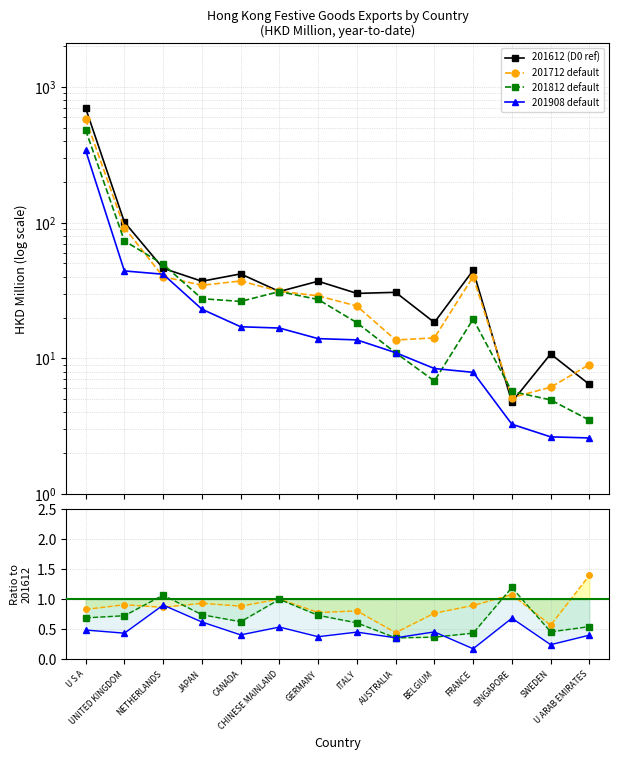

Between UNITED KINGDOM and SINGAPORE, which series saw the biggest shift?

201612